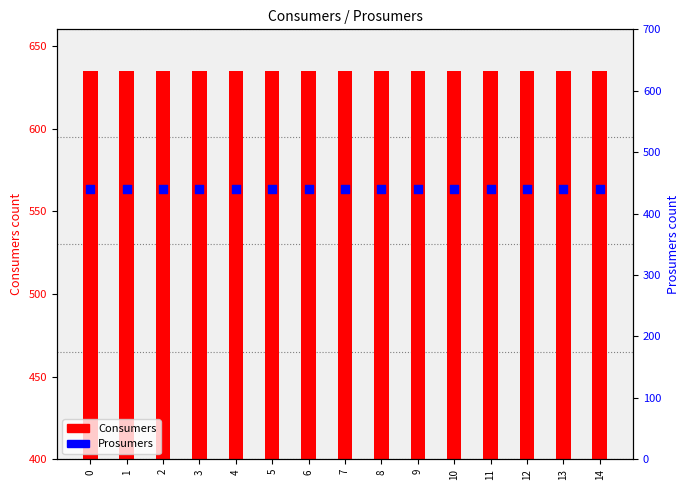

Is the value of Prosumers at 4 greater than the value of Consumers at 8?

No